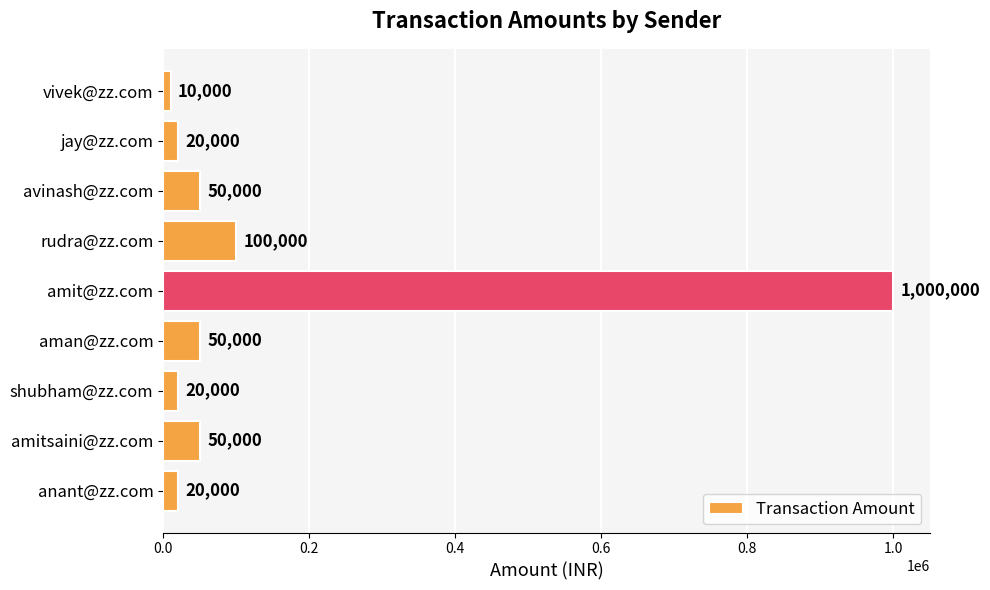

Reading top to bottom, list all the values displayed in this chart.

10000	20000	50000	100000	1000000	50000	20000	50000	20000